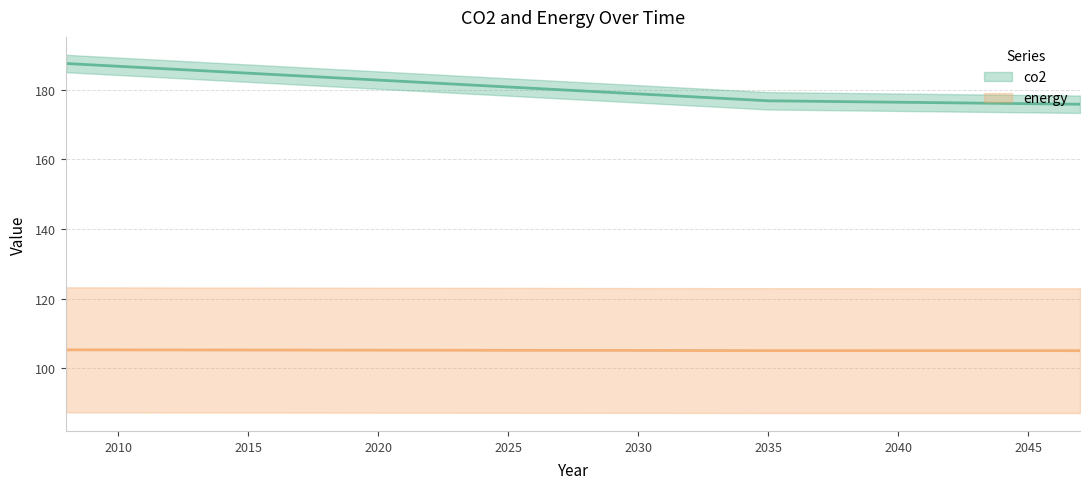

True or false: energy and co2 cross at least once.

False